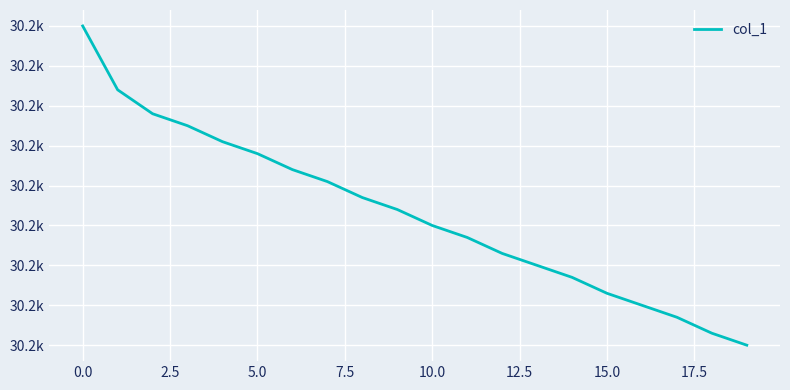

Reading right to left, list all the values displayed in this chart.

30216.2	30216.2	30216.3	30216.3	30216.3	30216.4	30216.4	30216.4	30216.5	30216.5	30216.5	30216.6	30216.6	30216.6	30216.7	30216.7	30216.8	30216.8	30216.8	30217.0